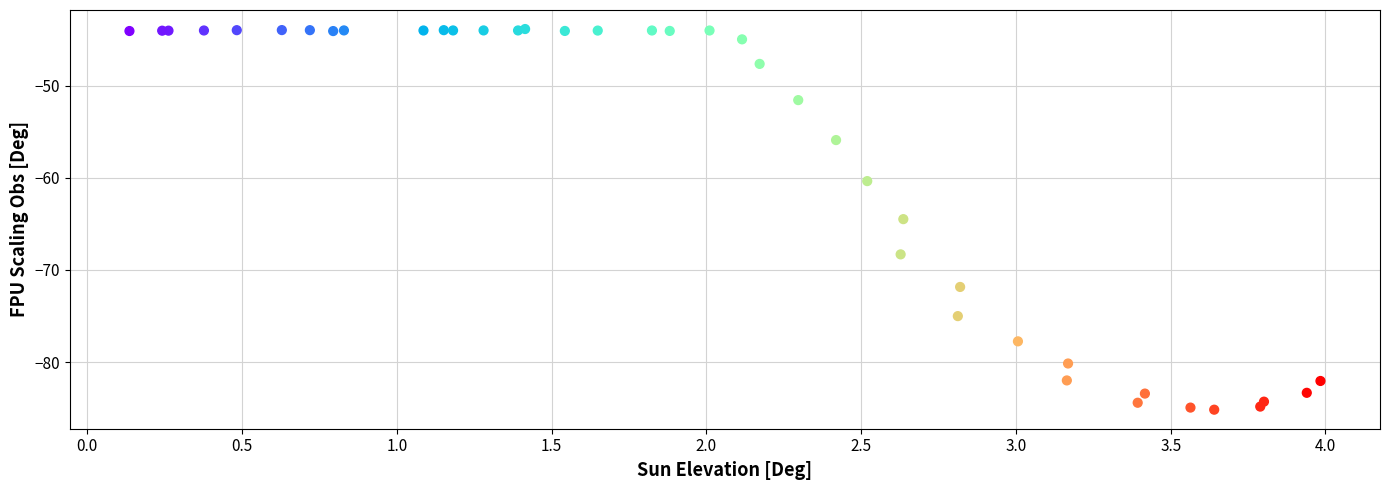

What Y value in the scatter plot is closest to -64?

-64.5